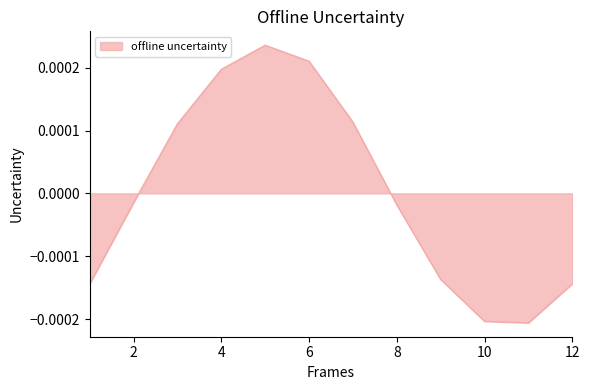

List the labels in order of value, largest first.

5, 6, 4, 7, 3, 2, 8, 9, 1, 12, 10, 11